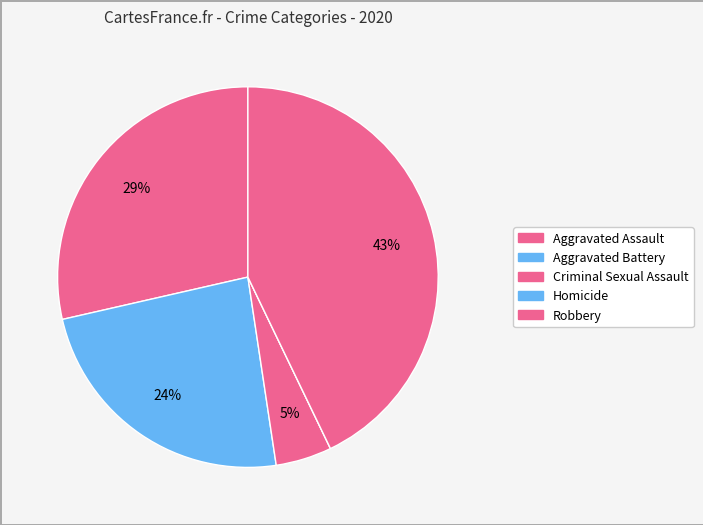

What is the change in value from Aggravated Assault to Criminal Sexual Assault?

-5